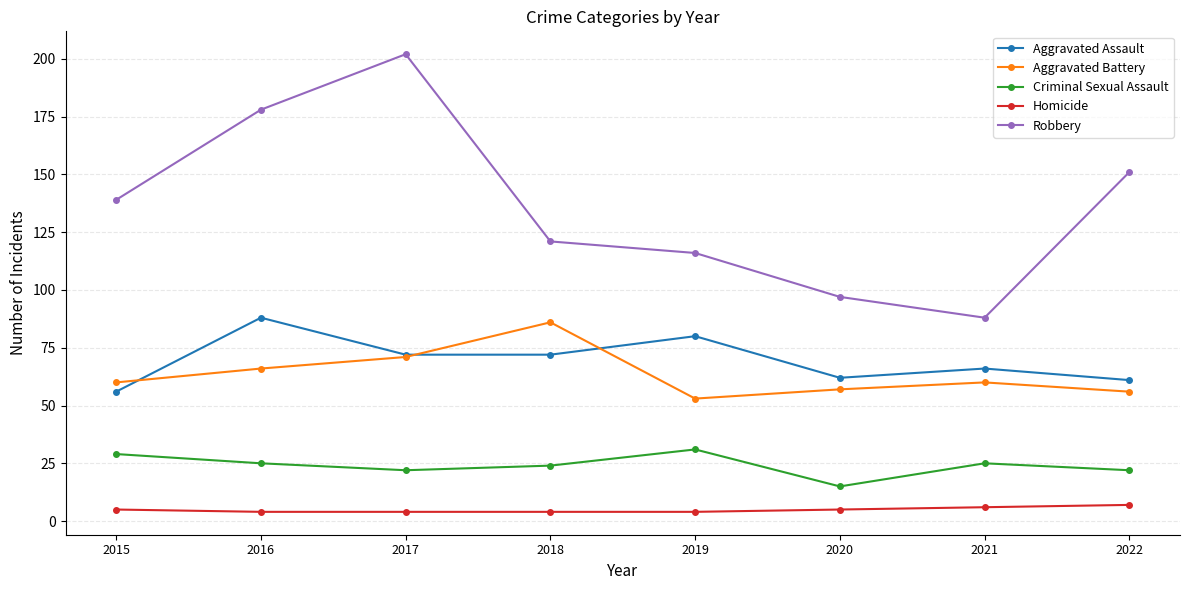

Rank the series at 2016 from lowest to highest value.

Homicide, Criminal Sexual Assault, Aggravated Battery, Aggravated Assault, Robbery